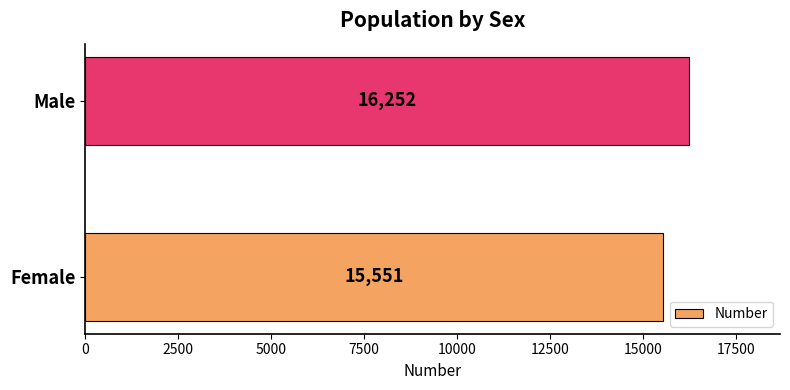

Approximately how many times larger is the value at Male compared to Female?

1.0